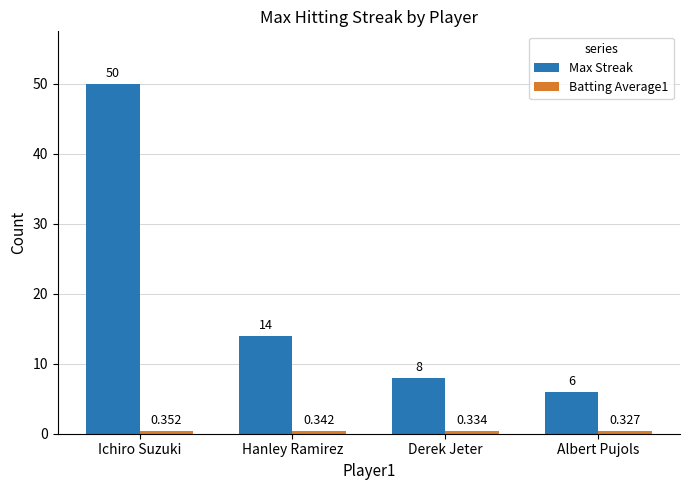

At which category is the sum across all series the highest?

Ichiro Suzuki